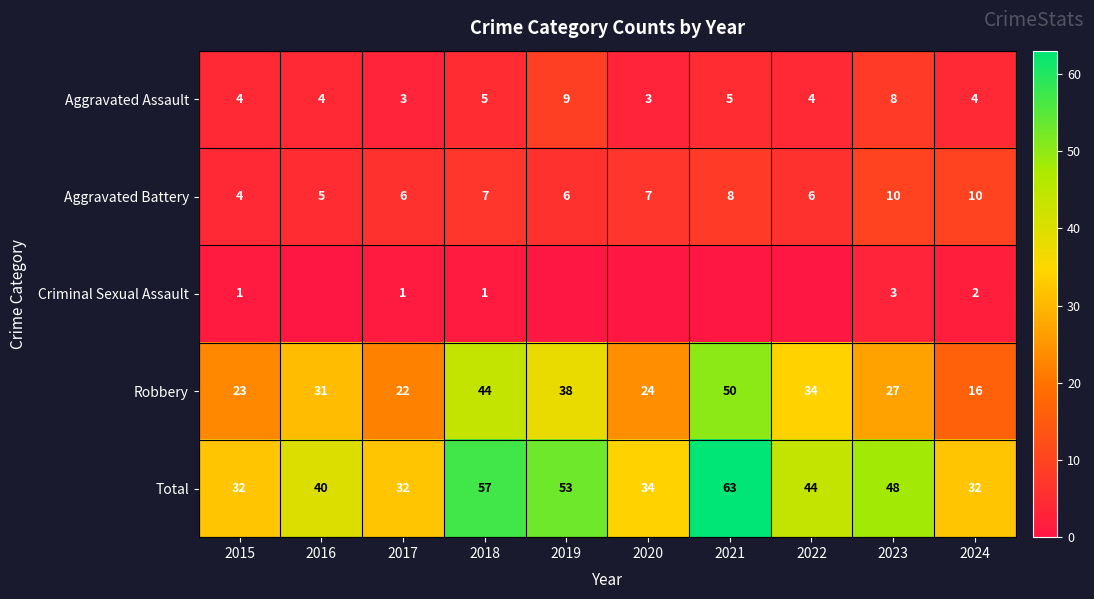

How many Aggravated Battery values are between 6 and 8?

6